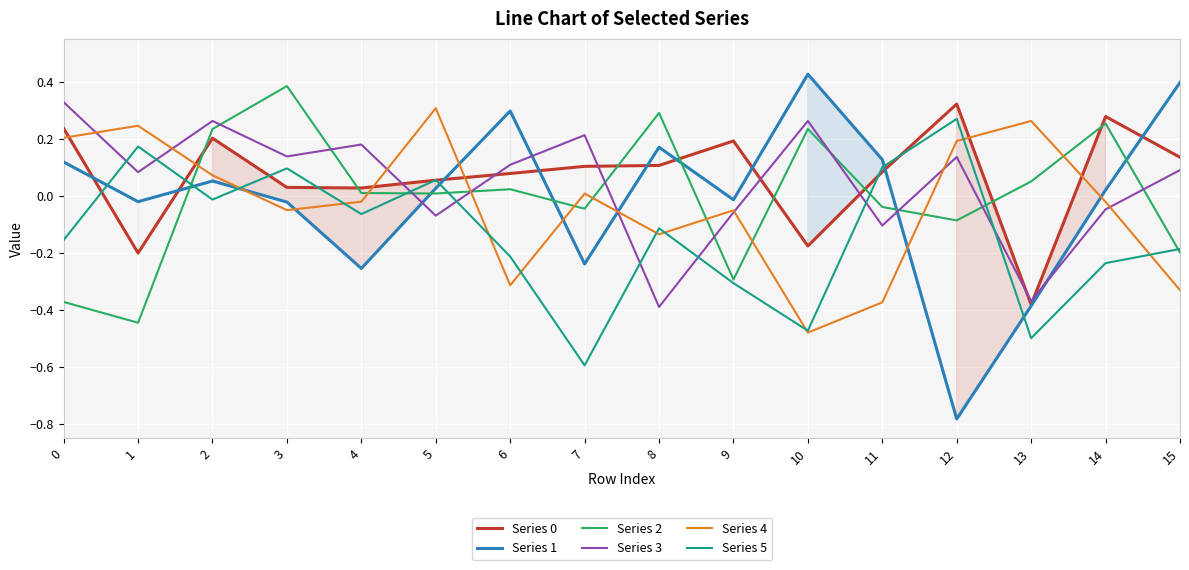

What is the difference between the second highest and second lowest values in the Series 4 series?

0.6